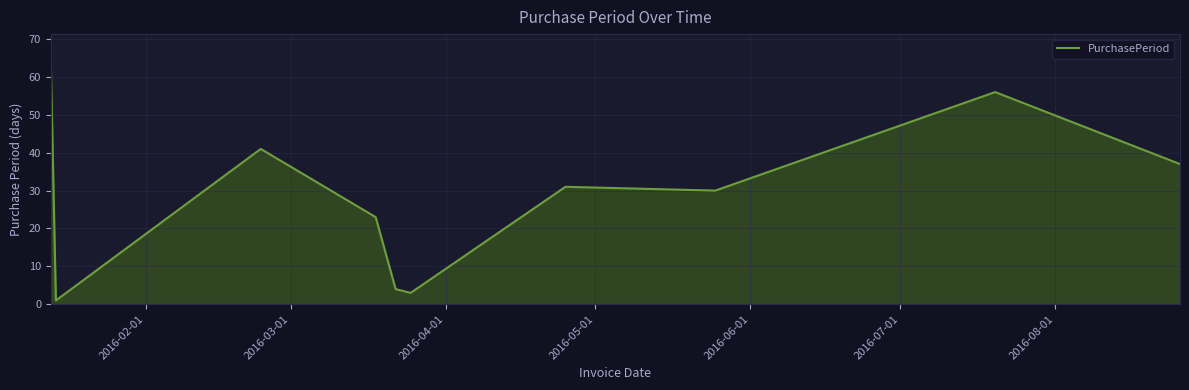

What is the maximum value shown in the chart?

62